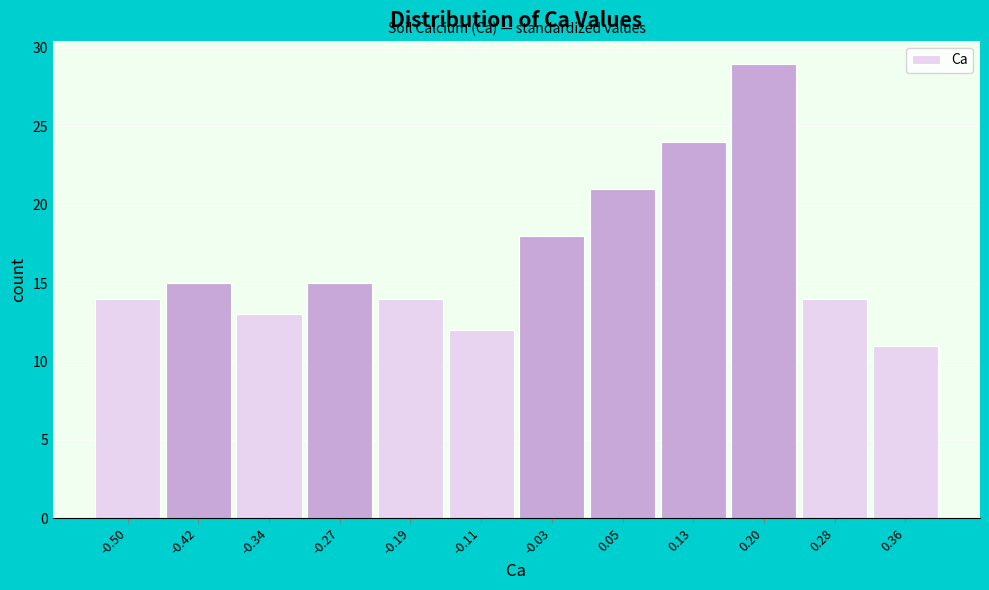

Reading right to left, what are all the values shown in this chart?

11	14	29	24	21	18	12	14	15	13	15	14